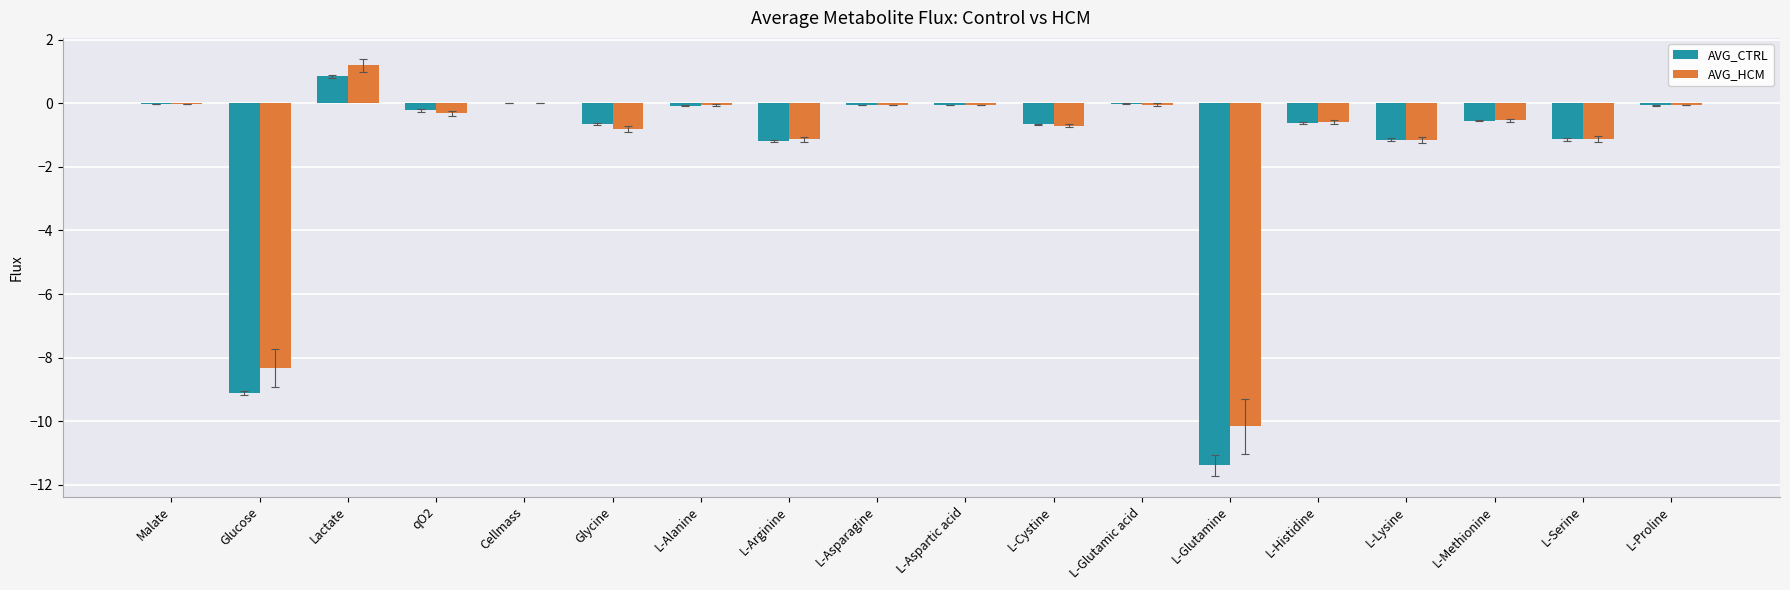

What is the highest value of the AVG_HCM series?

1.2